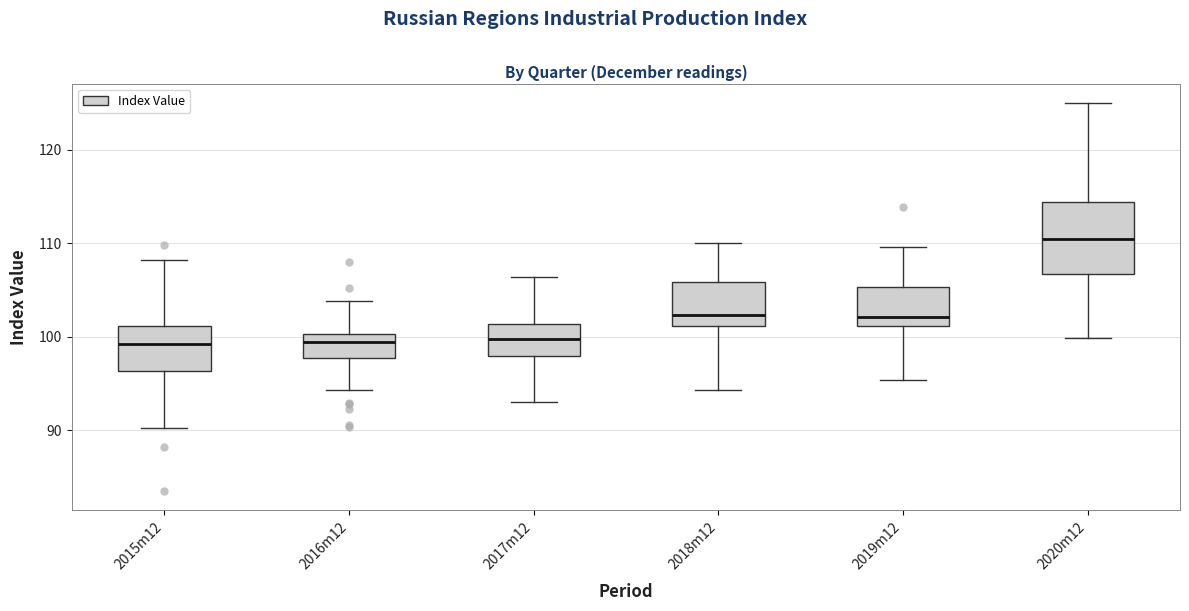

Where does the upper whisker of the box for 2015m12 end on the y-axis? The values are not printed on the chart, so give them approximately, as read against the axis.

108